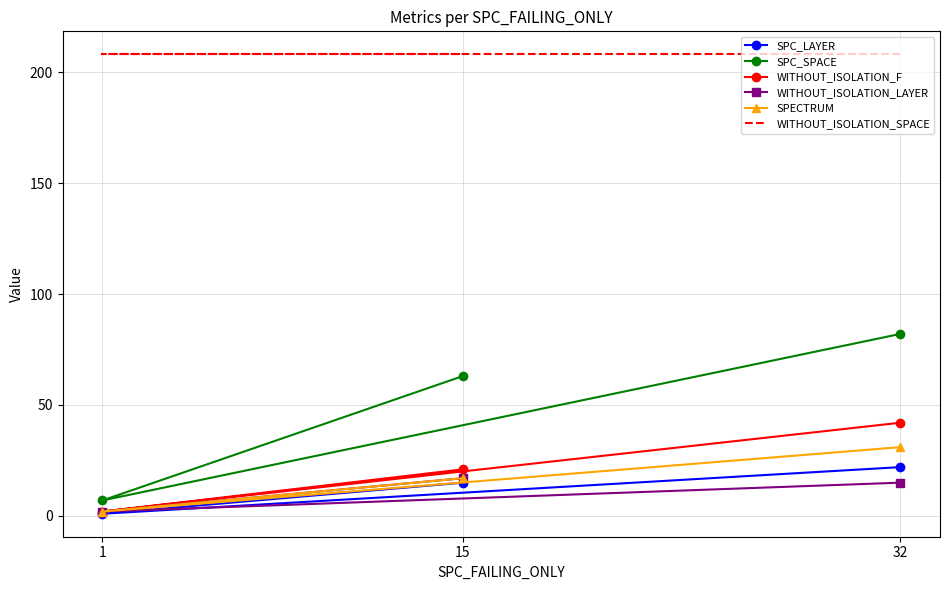

What is the difference between the maximum and minimum values in the SPC_SPACE series?

75